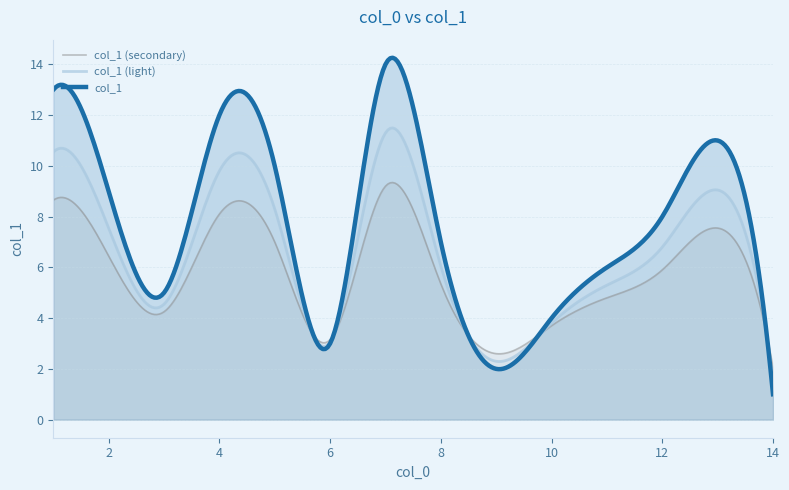

True or false: the data shows 7 at 8.

True